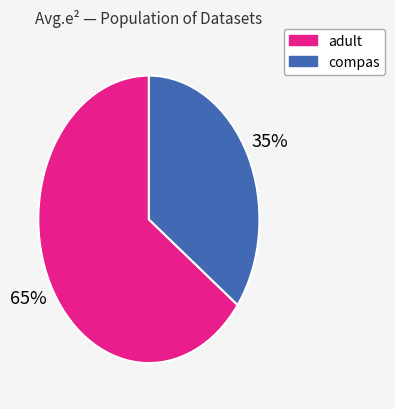

Do compas and adult together represent more than half of the pie?

Yes